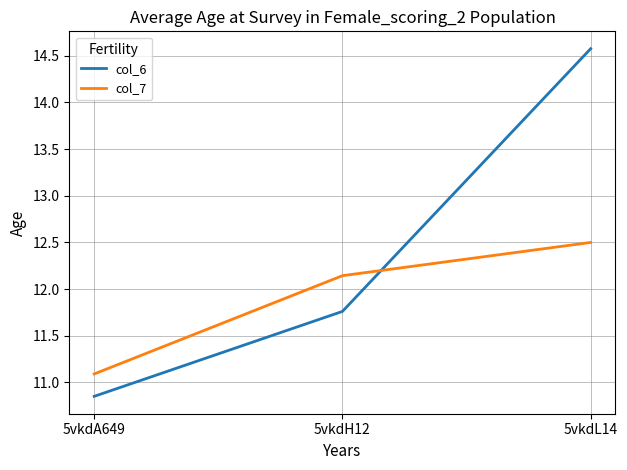

At which label does col_7 reach its minimum?

5vkdA649